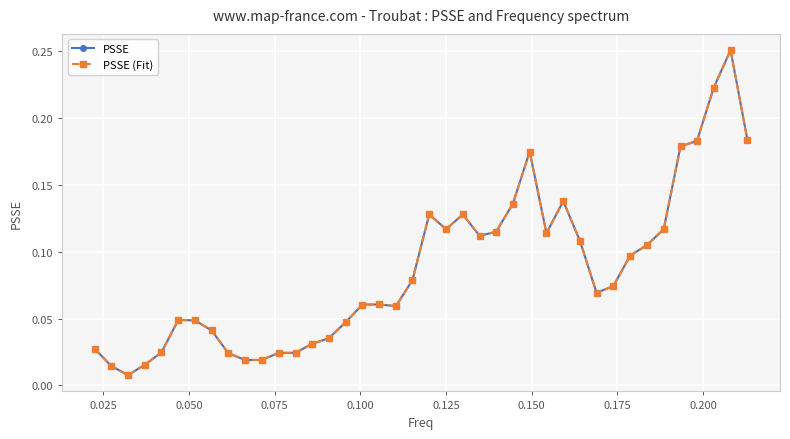

True or false: PSSE (Fit) and PSSE cross at least once.

False